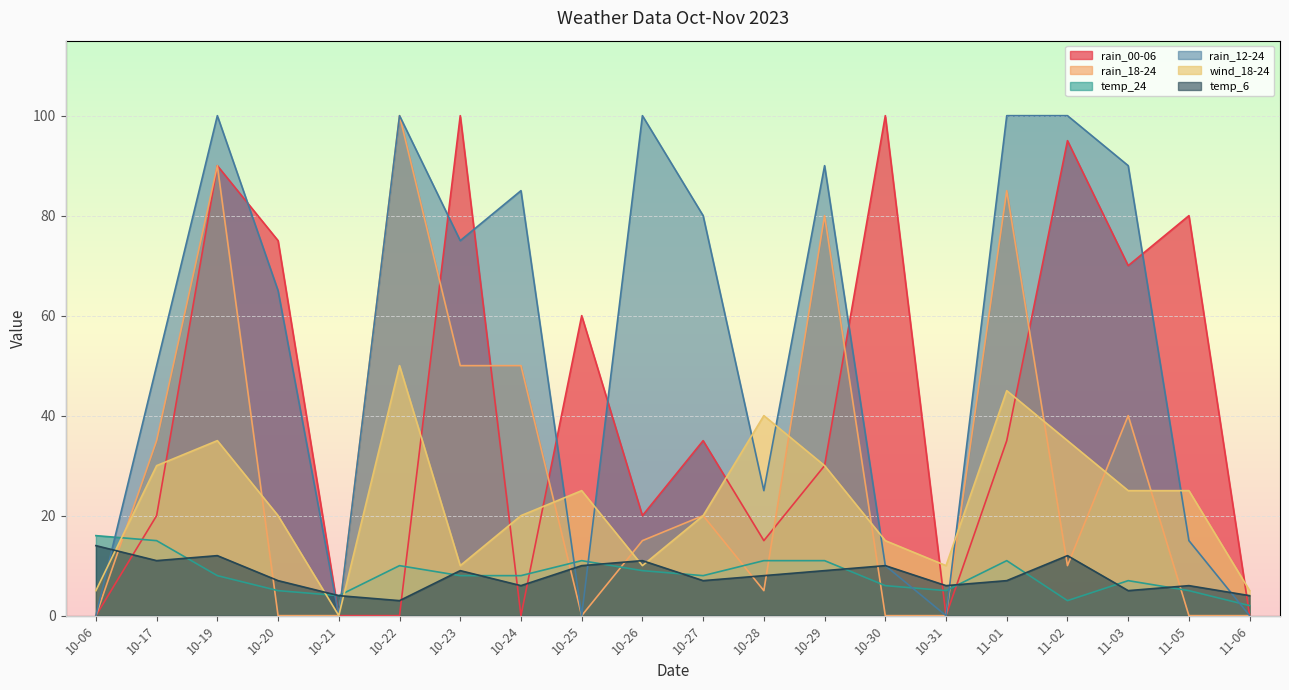

True or false: wind_18-24 has more than 2 interior local peaks.

True